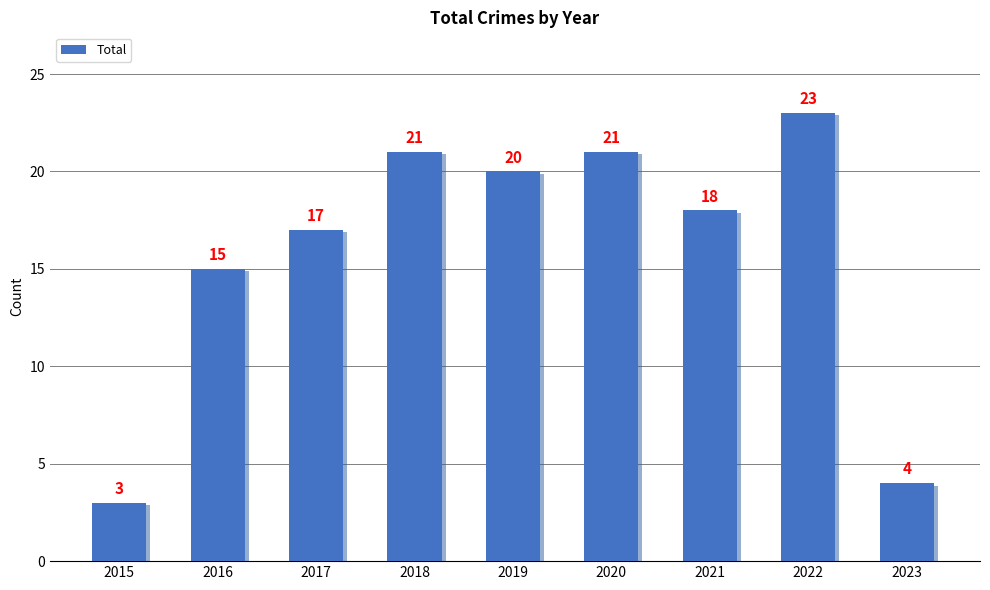

Reading left to right, what are all the values shown in this chart?

2015=3	2016=15	2017=17	2018=21	2019=20	2020=21	2021=18	2022=23	2023=4